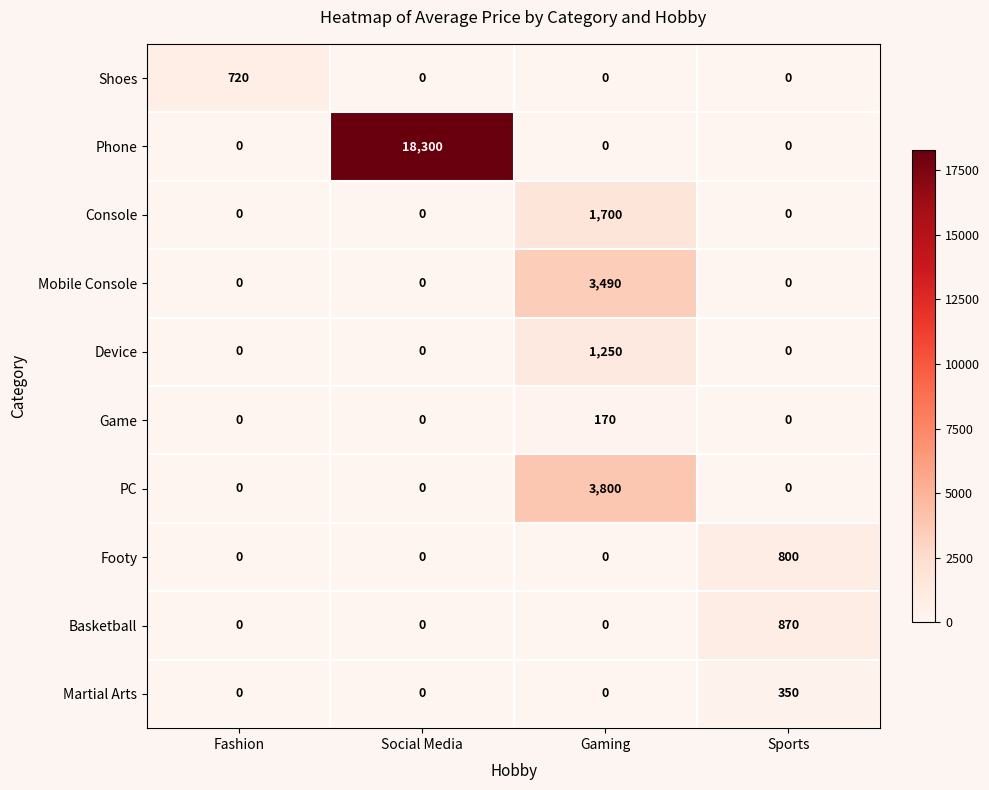

What is the approximate value of Console at Gaming?

1700